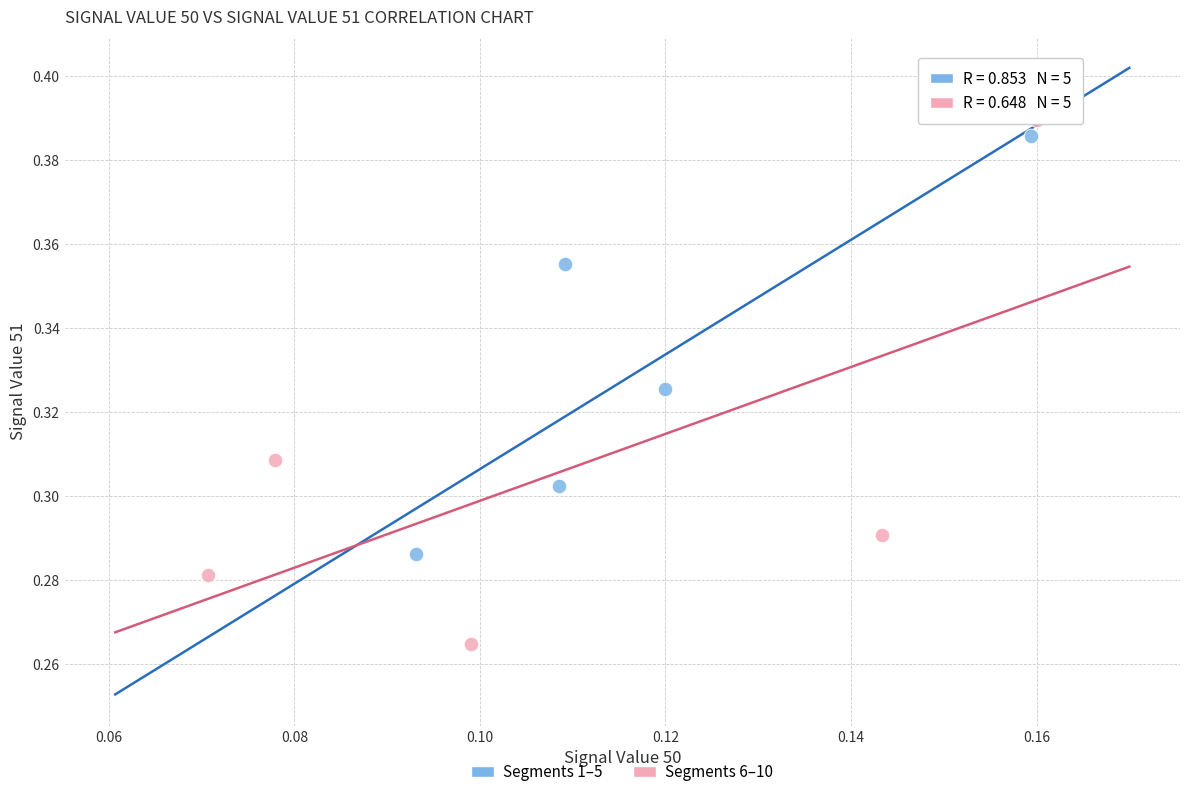

Which series has the largest Y range (max minus min)?

Segments 6–10